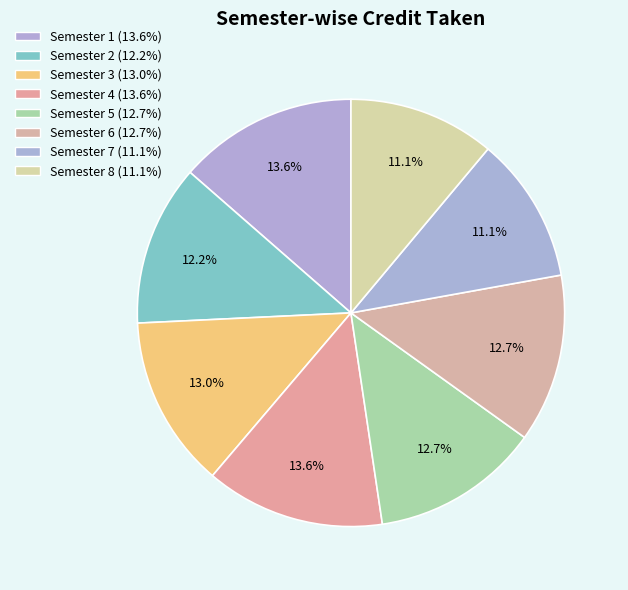

The Semester 3 slice represents 13% of the pie. True or false?

True